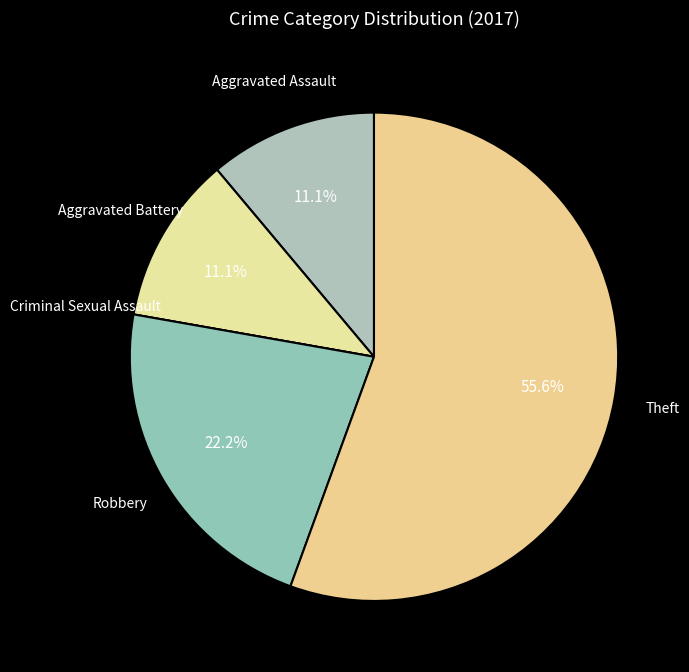

Which slice is the largest?

Theft